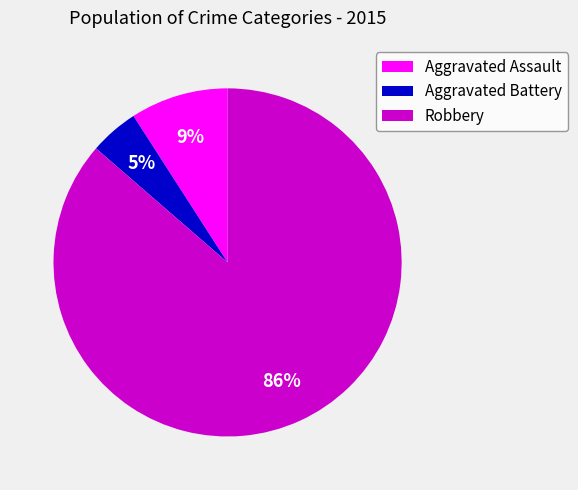

Rank the categories by value from highest to lowest.

Robbery, Aggravated Assault, Aggravated Battery